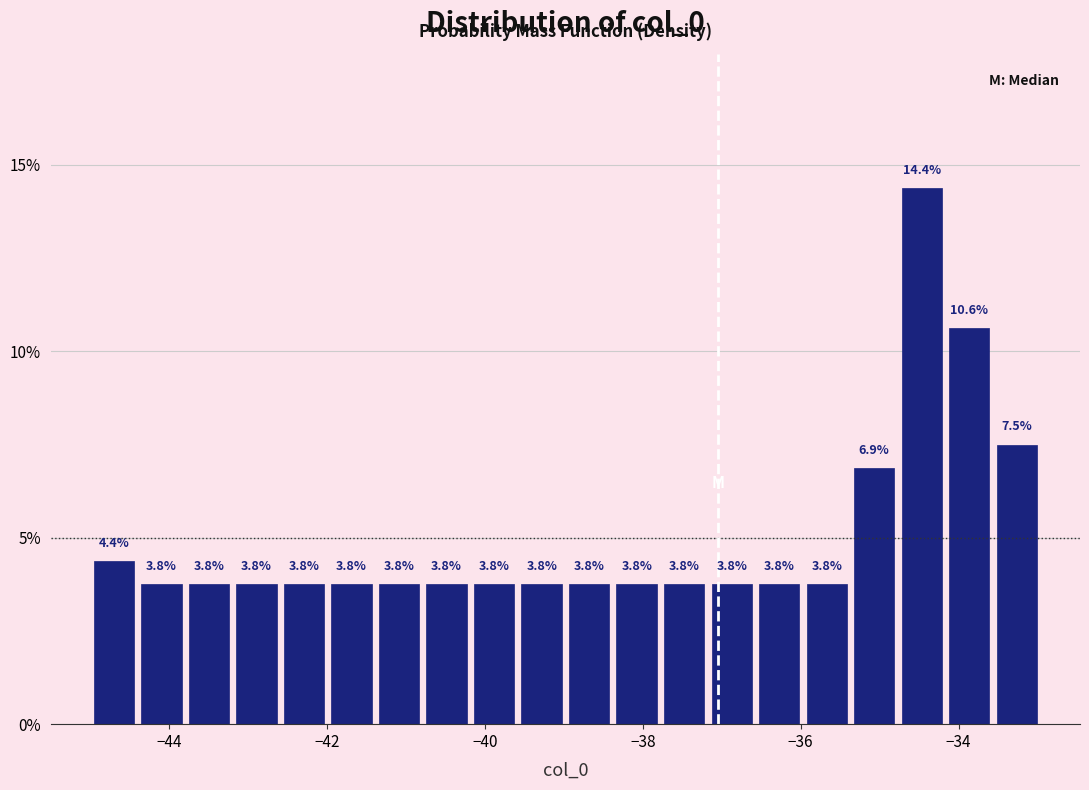

Read against the x-axis, roughly where is the centre of the tallest bar?

-34.4